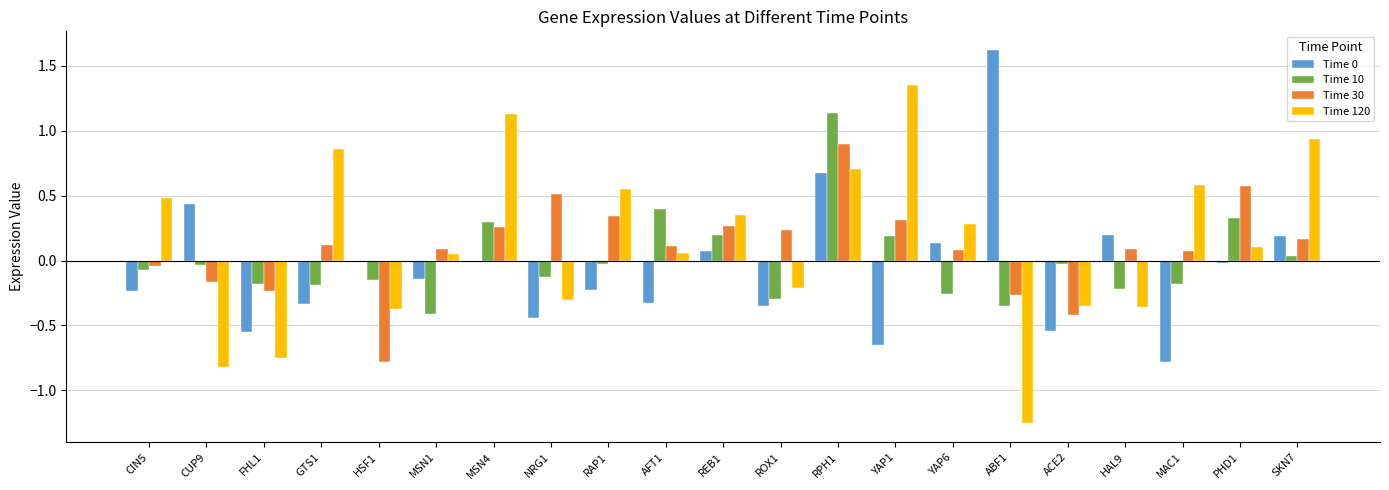

The value of Time 0 at ACE2 is -0.3. True or false?

False